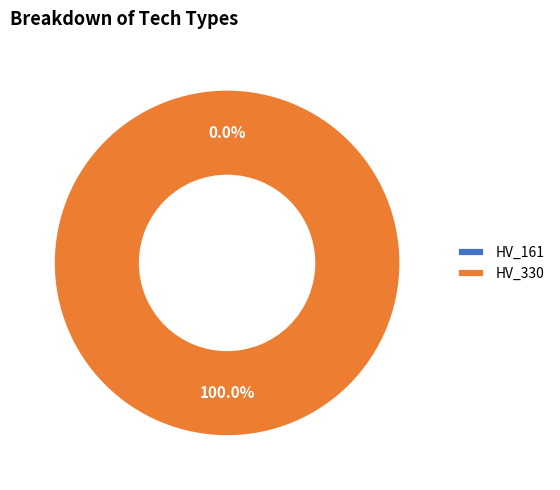

To the nearest percent, what is the average slice percentage?

50%